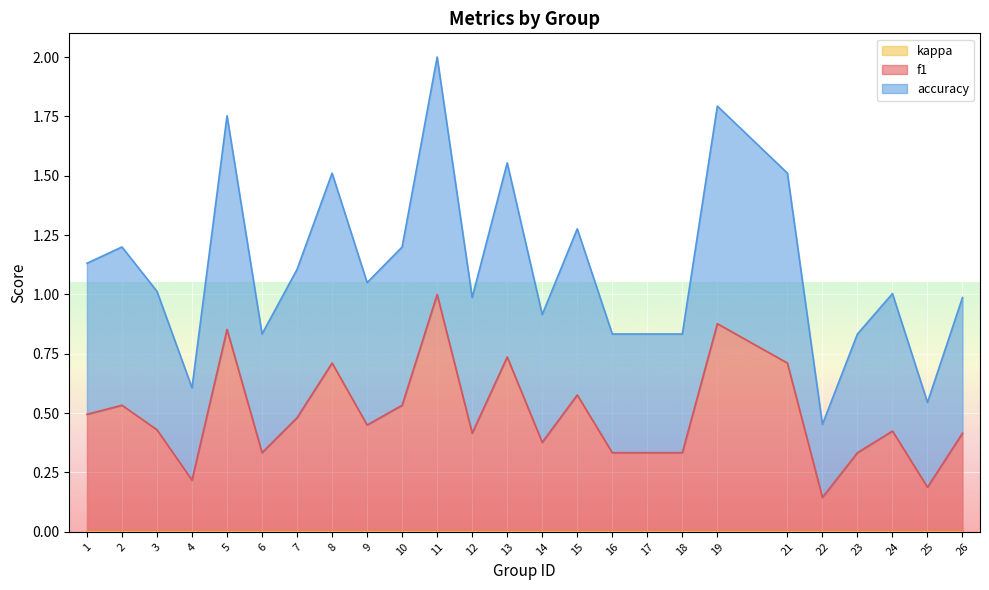

What is the smallest value displayed?

0.1